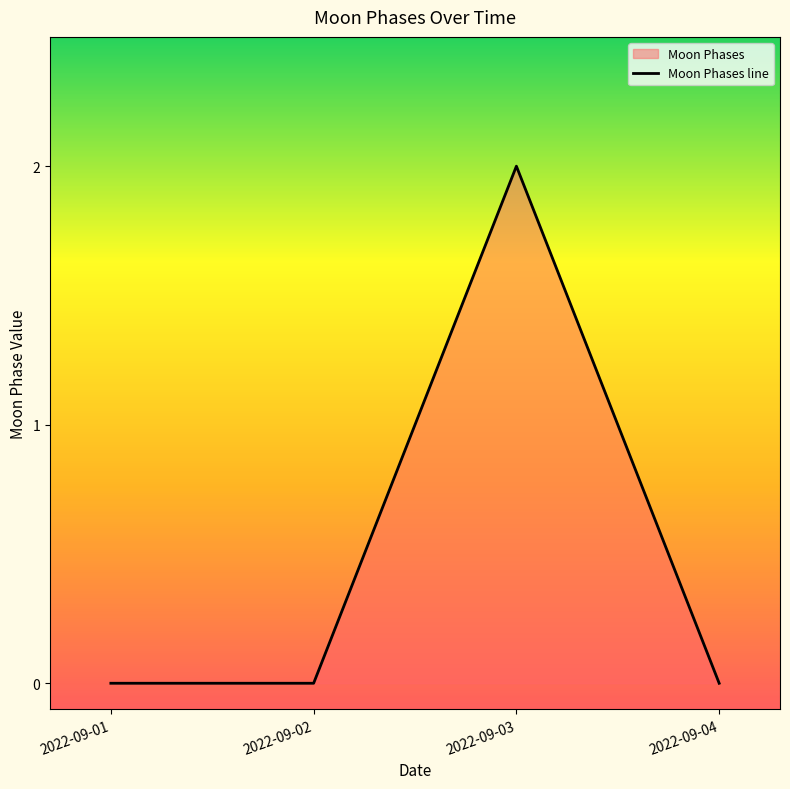

Which has a higher value, 2022-09-04 or 2022-09-02?

2022-09-04